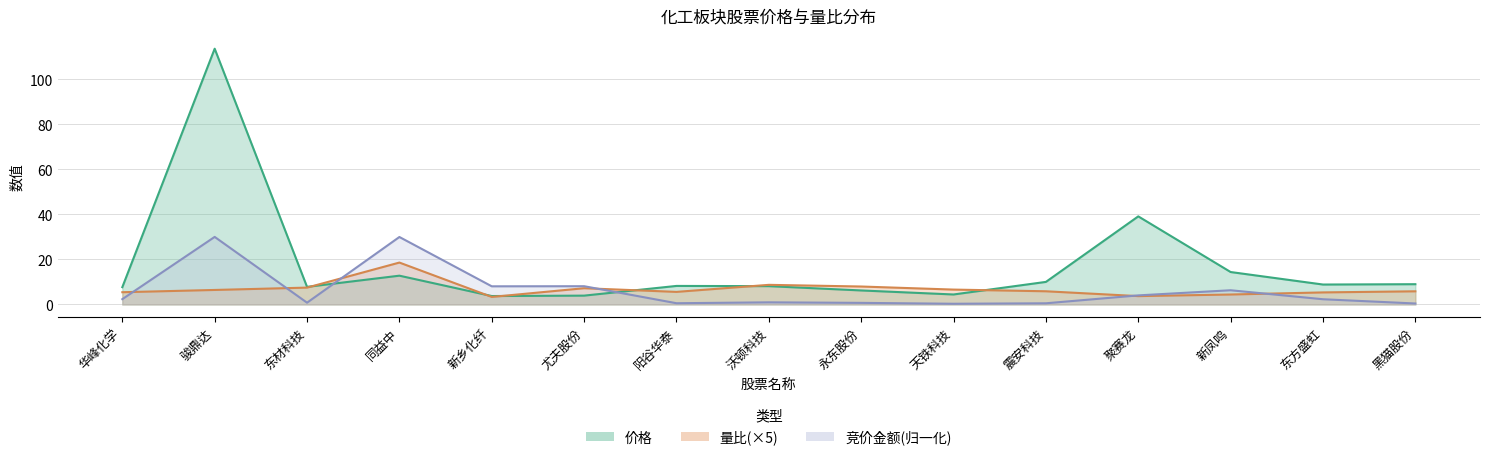

Where do 量比 and 价格 first cross each other?

东材科技 and 同益中